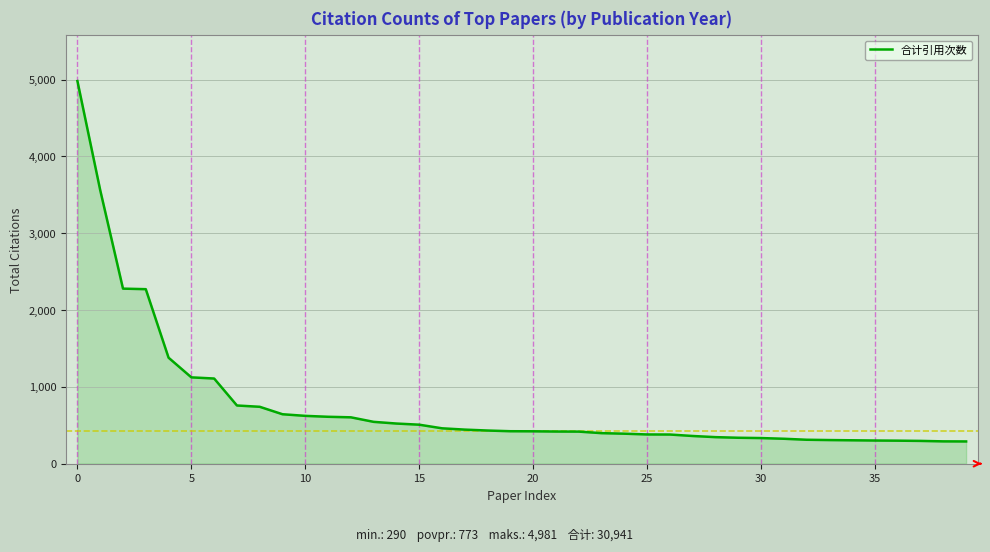

What is the difference between the maximum and minimum values?

4691